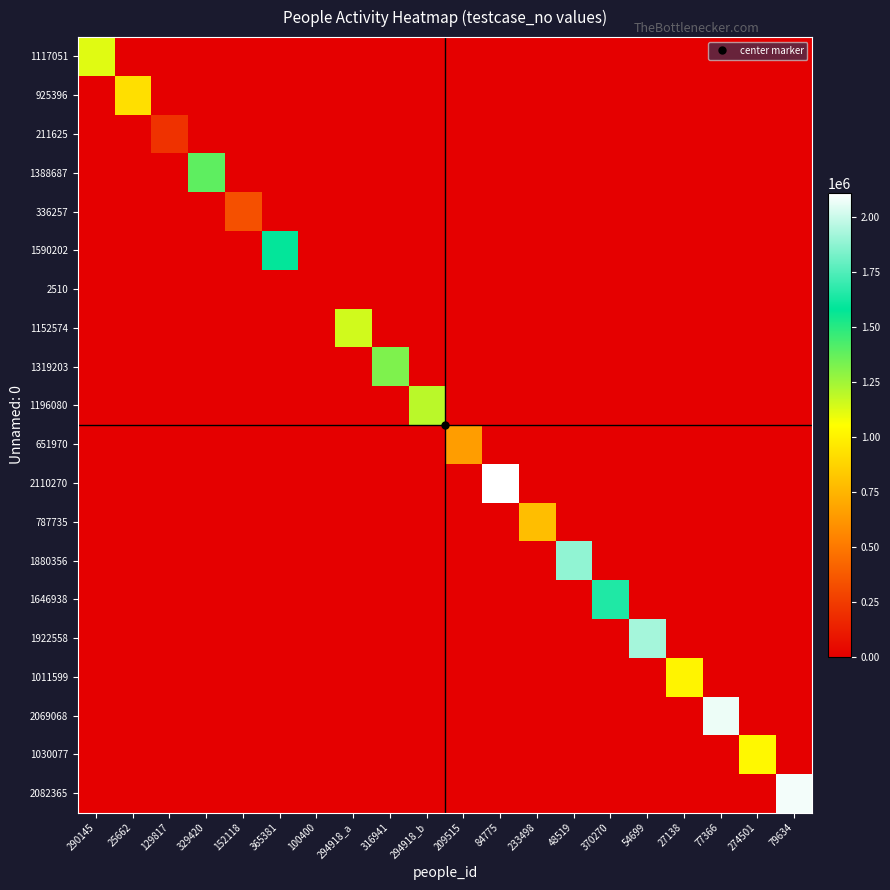

How many categories are shown in the chart?

20